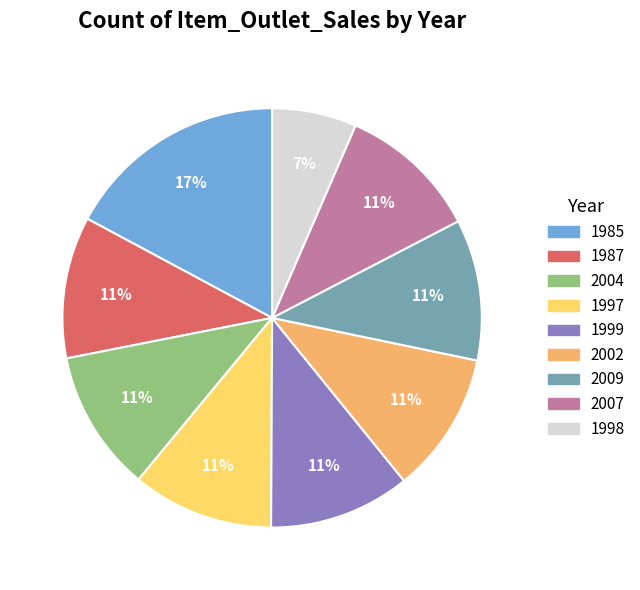

Which category has the biggest portion of the pie?

1985